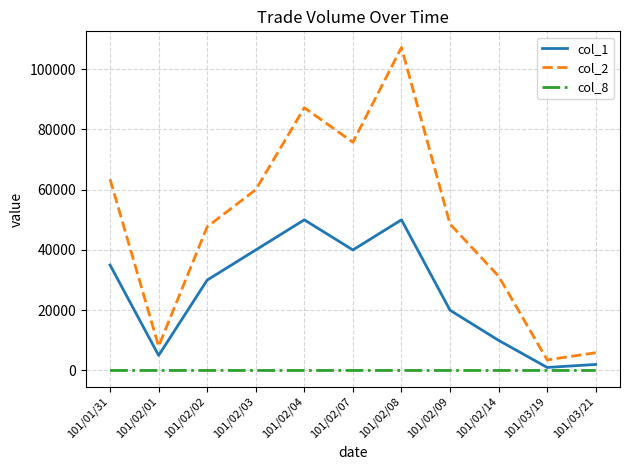

How many series are shown in this chart?

3